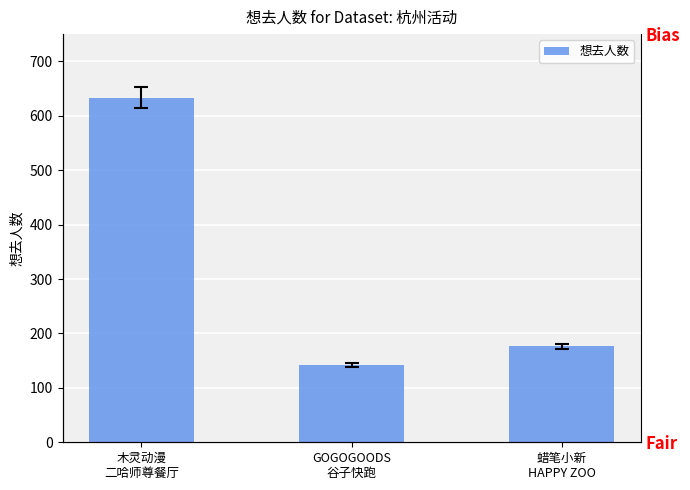

What is the difference between the values at GOGOGOODS
谷子快跑 and 木灵动漫
二哈师尊餐厅?

491